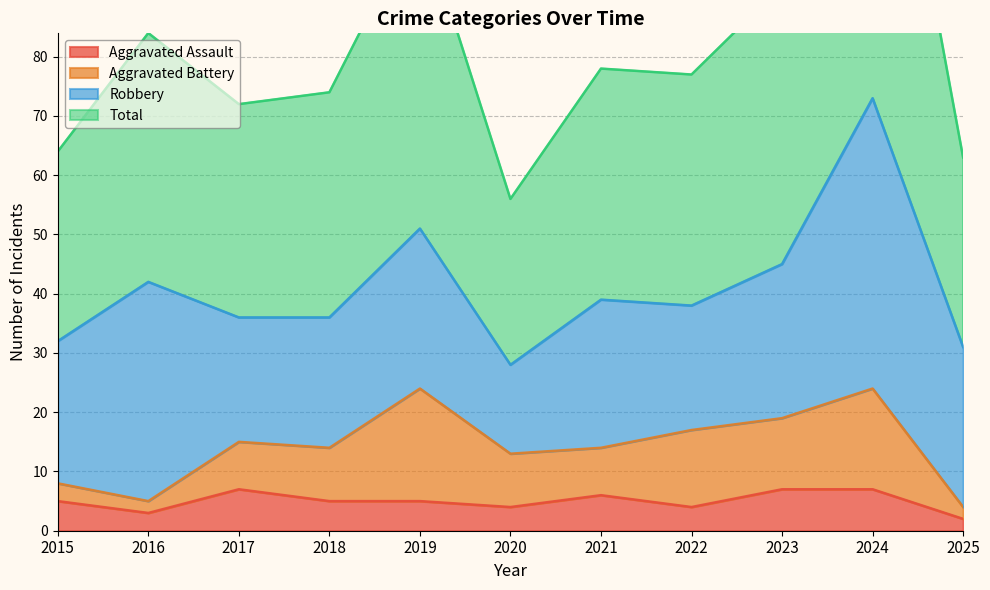

Which has a higher value, 2021 or 2022?

2021